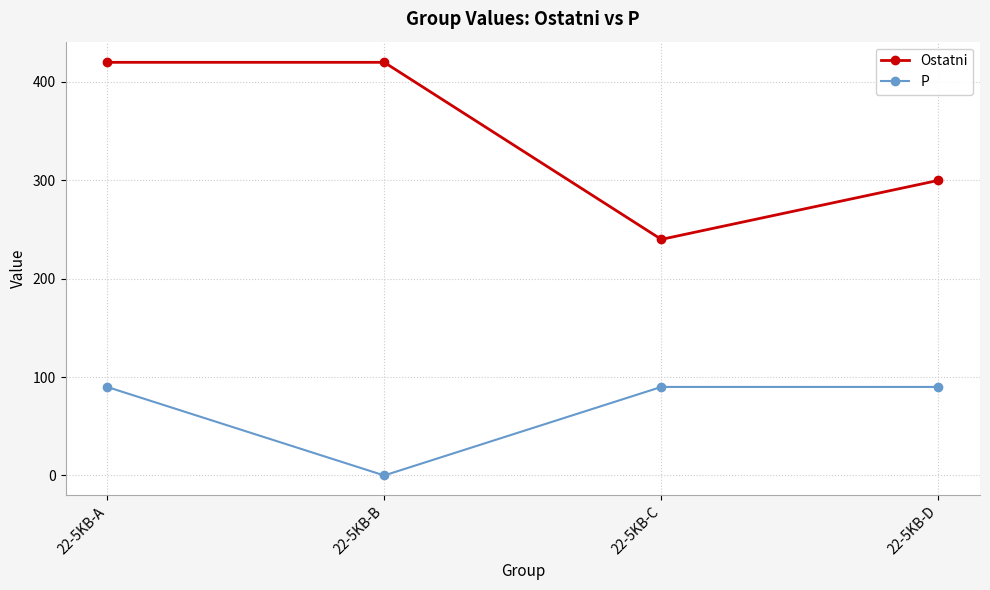

What is the difference between the highest and lowest values at 22-5KB-C?

150